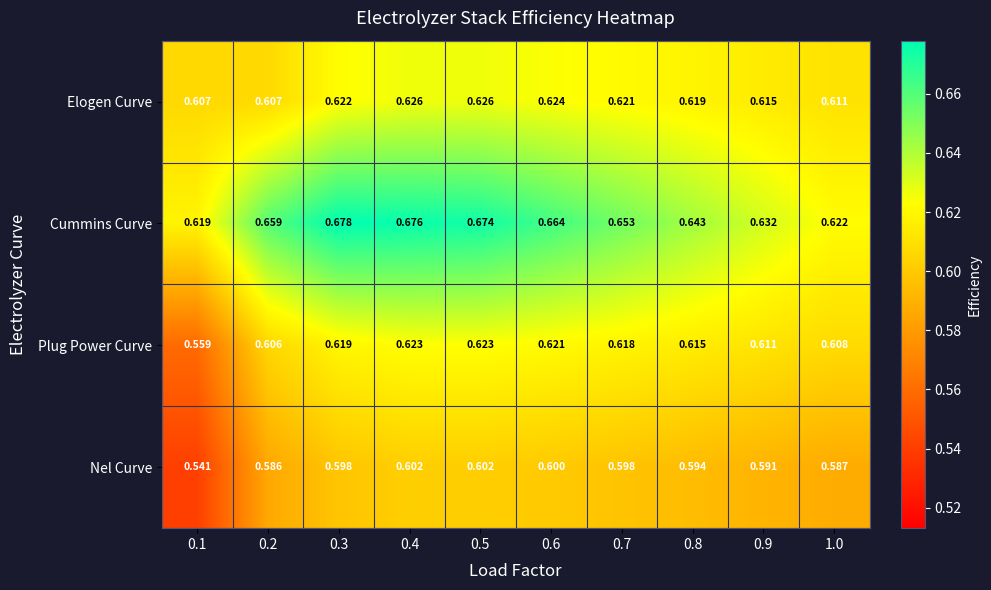

Which series has the widest spread of values?

Plug Power Curve